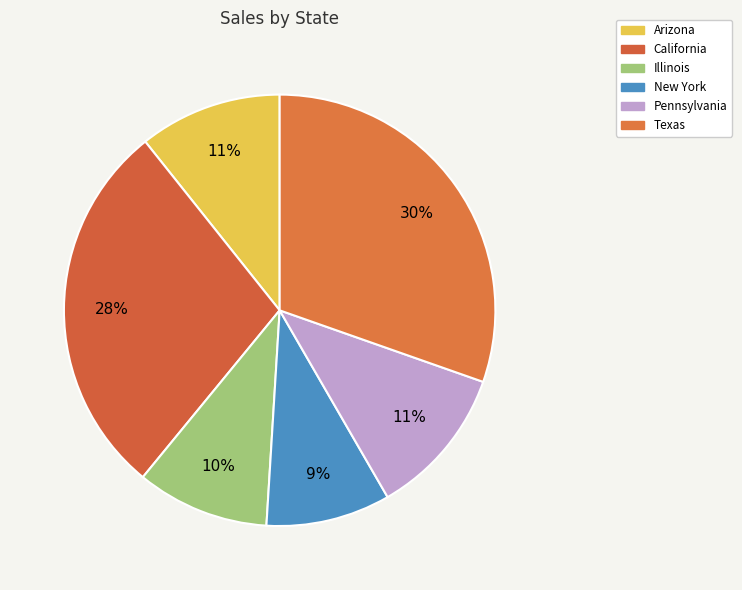

How many slices are in this pie chart?

6